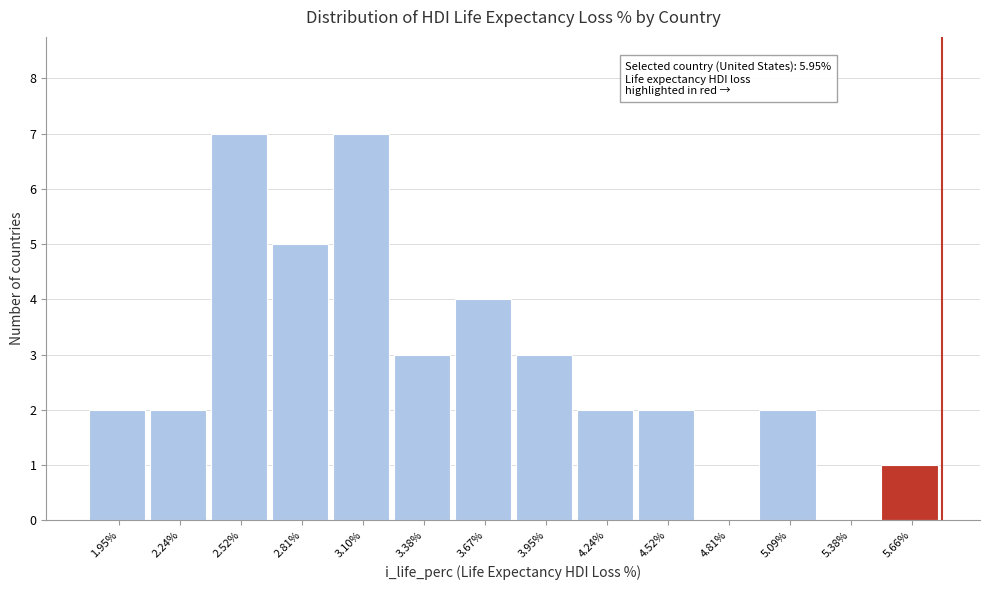

Reading left to right, list all the values displayed in this chart.

1.95%=2	2.24%=2	2.52%=7	2.81%=5	3.10%=7	3.38%=3	3.67%=4	3.95%=3	4.24%=2	4.52%=2	4.81%=0	5.09%=2	5.38%=0	5.66%=1